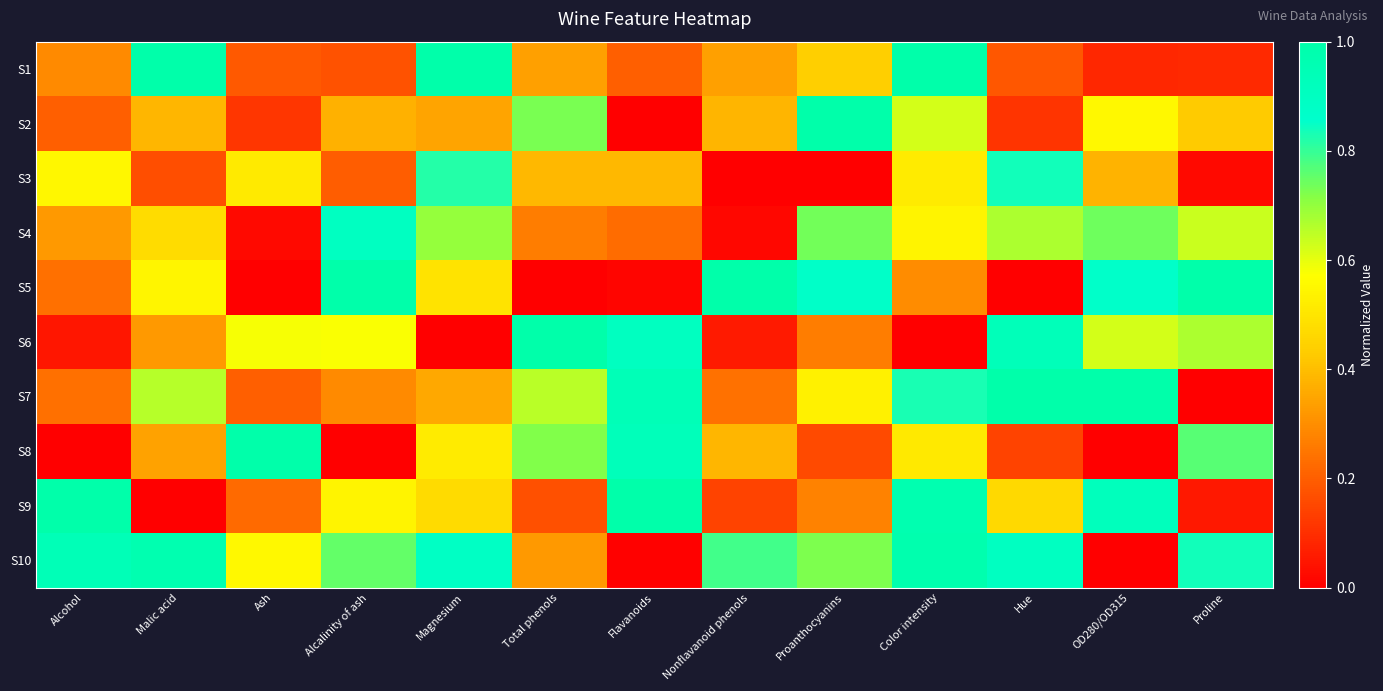

Between Alcohol and OD280/OD315, which is larger?

Alcohol